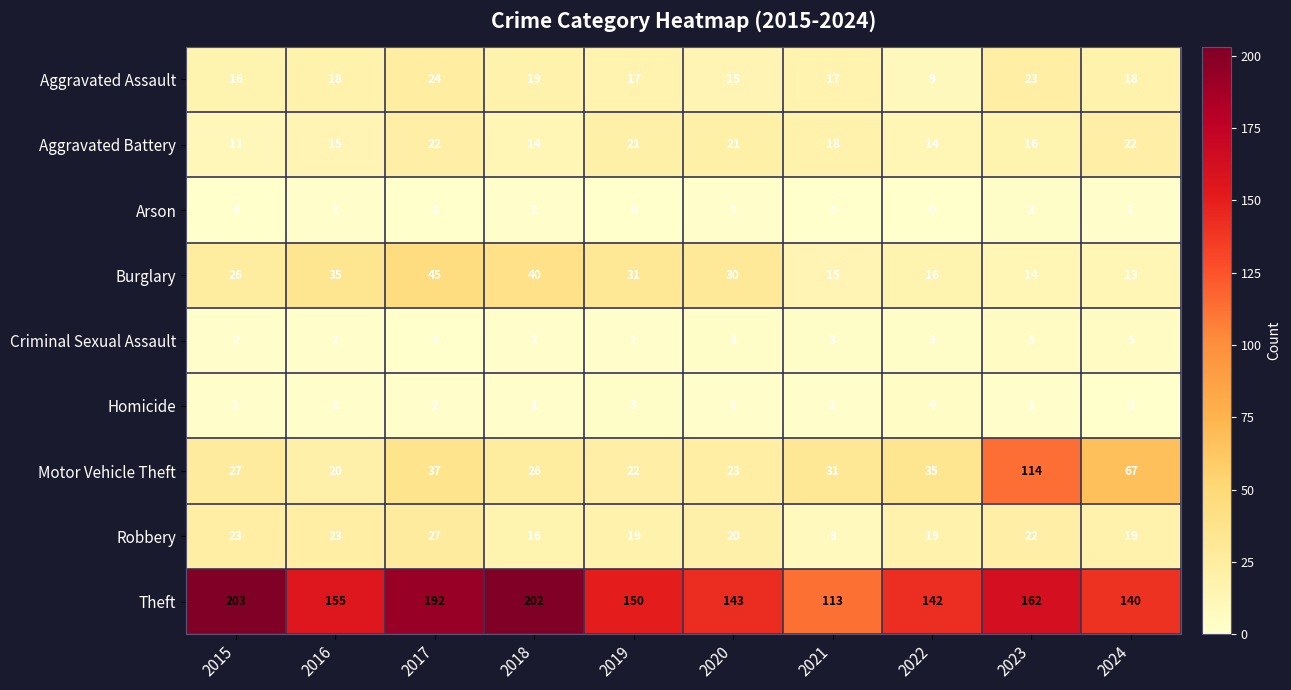

What is the difference between the Burglary values at 2024 and 2015?

13